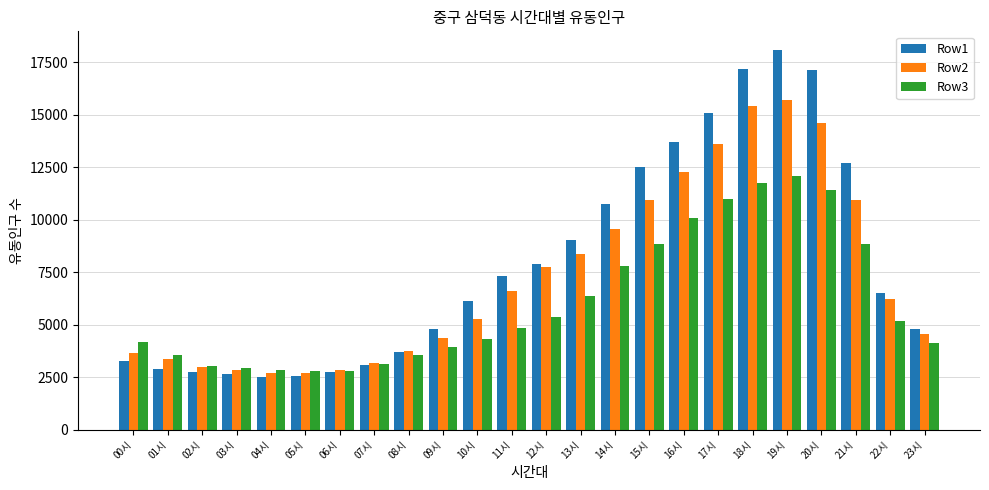

How many distinct data groups are displayed?

3